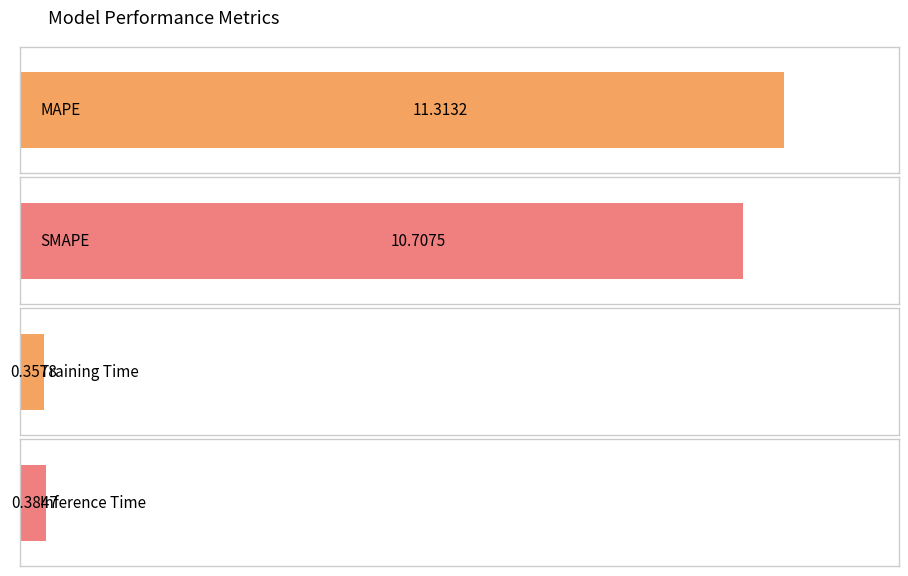

What is the sum of all values?

22.8